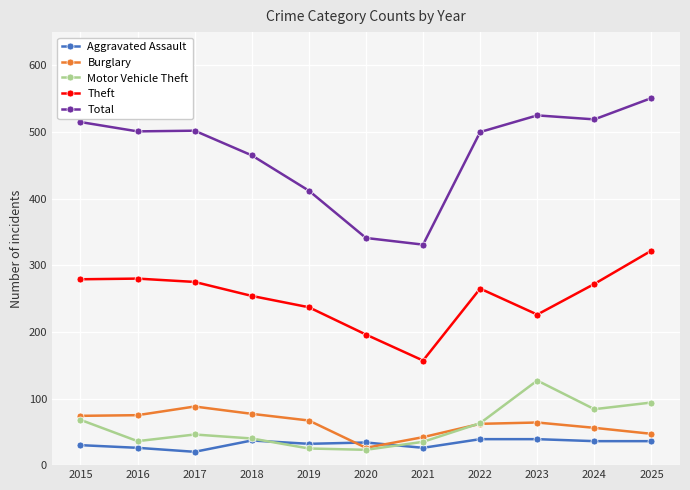

Where does the Motor Vehicle Theft series first go above 46?

2015